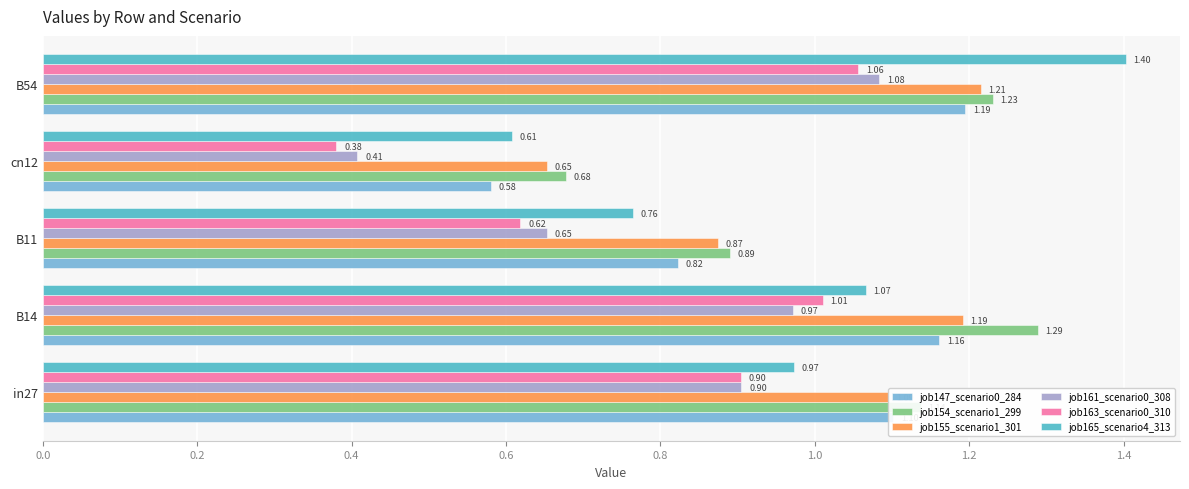

List the labels in order of job163_scenario0_310 value, largest first.

B54, B14, in27, B11, cn12